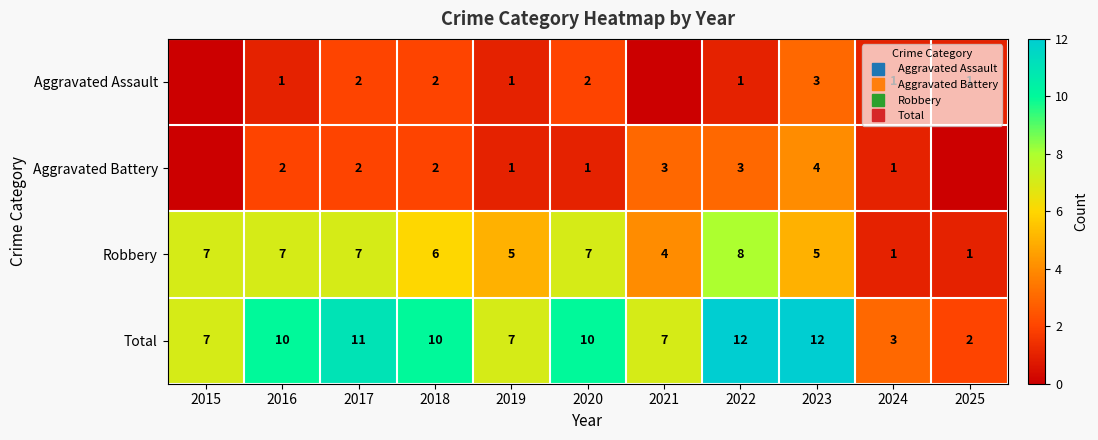

Which series has the widest spread of values?

Total